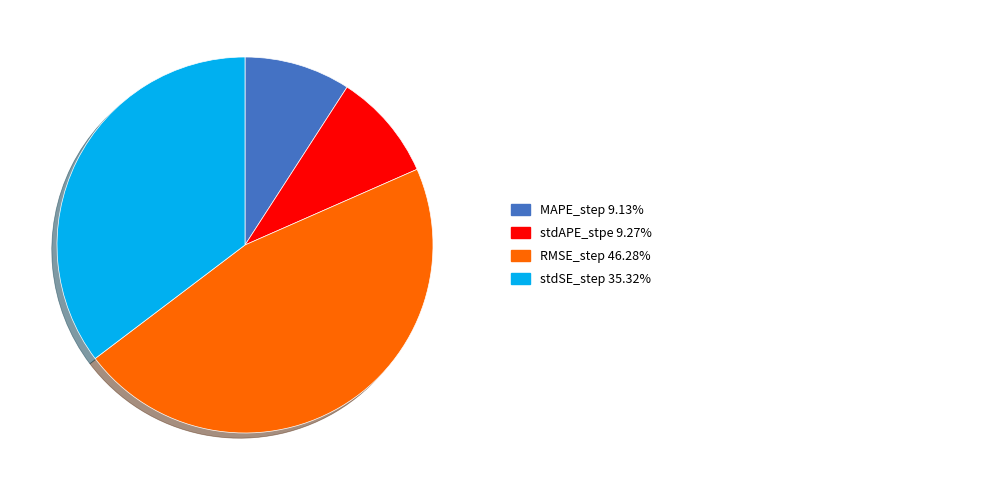

Is there a majority slice in this chart?

No